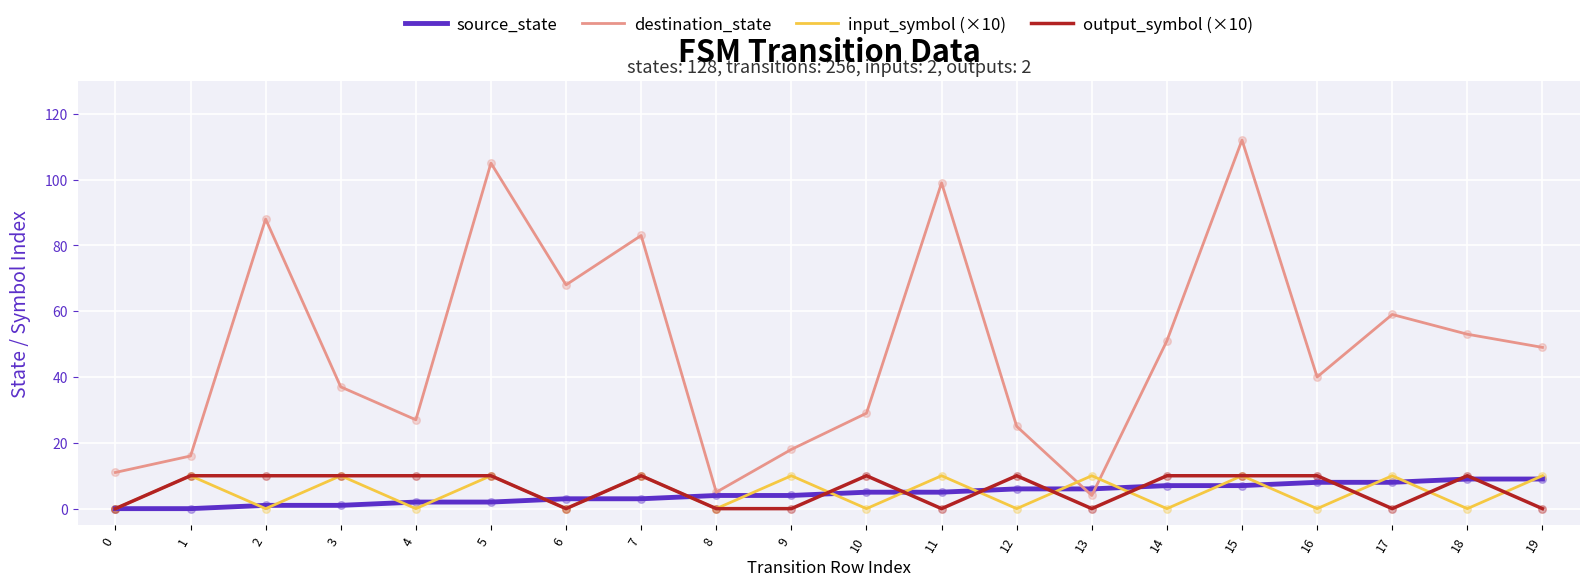

What is the total value across all series at 6?

71